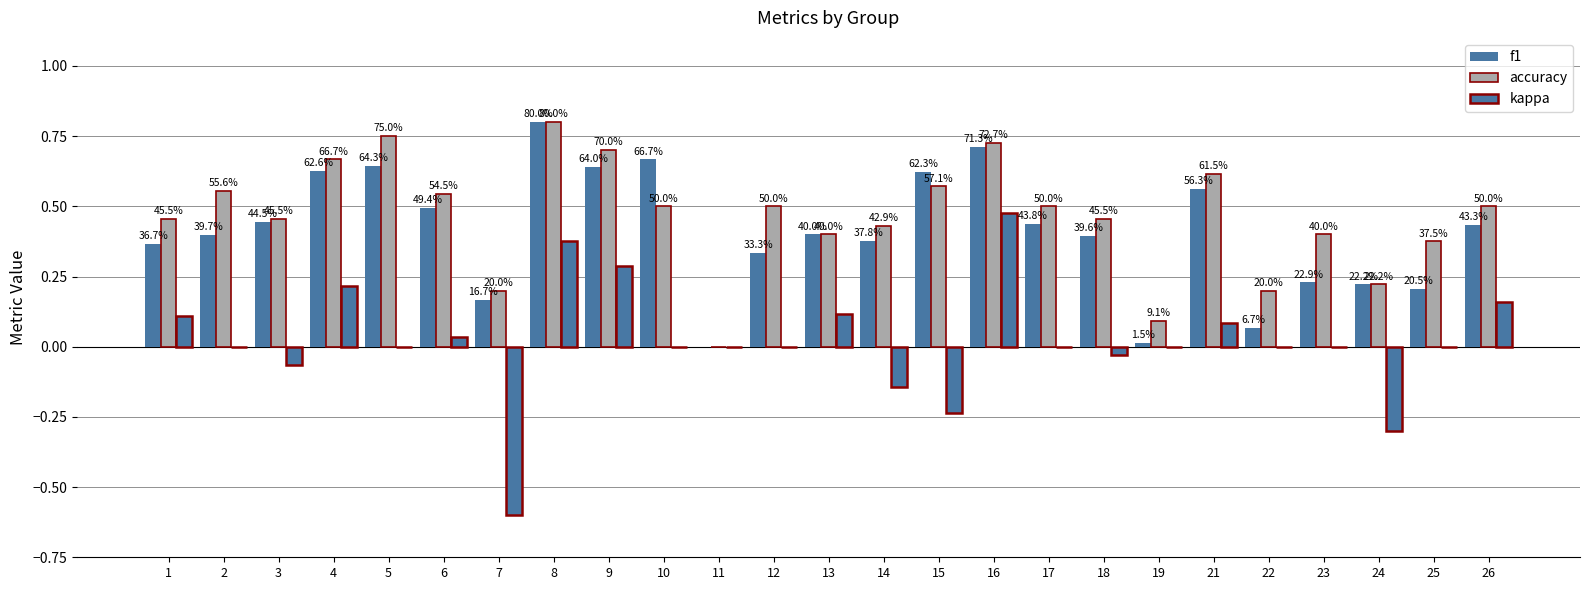

What is the sum of the kappa values at 19 and 21?

0.1